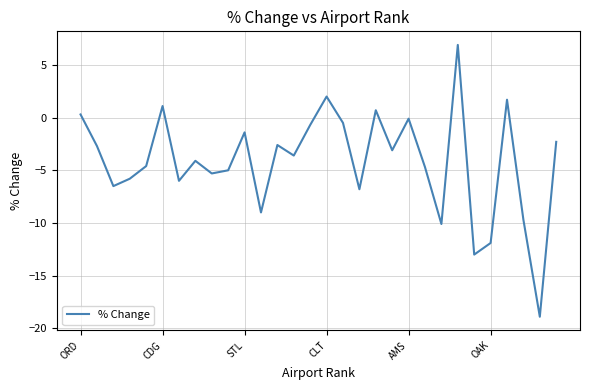

What is the greatest value displayed?

6.9